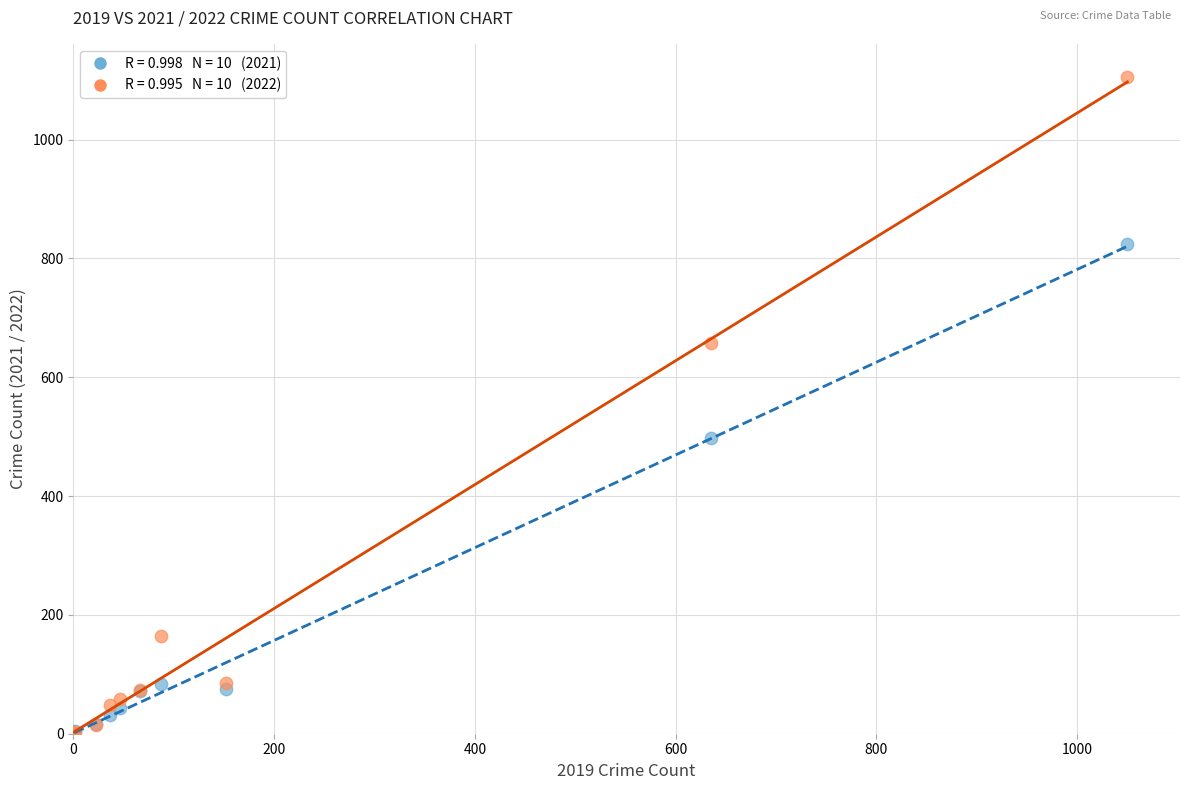

Across all series, what Y value is closest to 554?

497